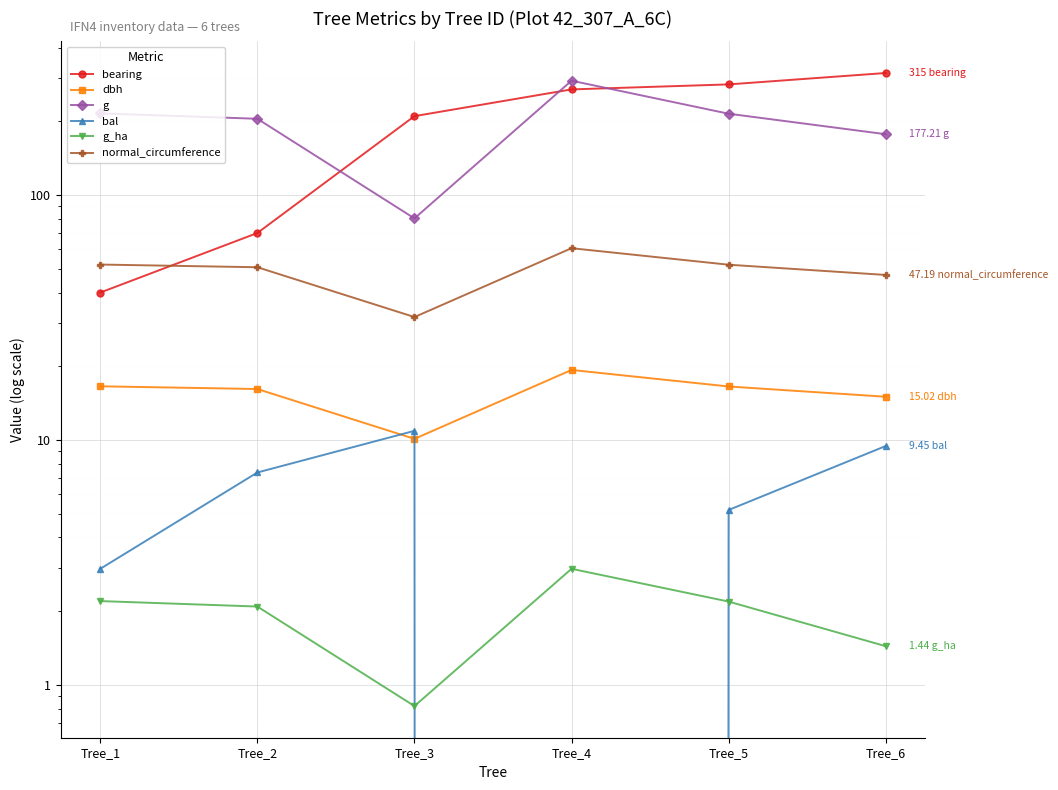

What is the difference between the maximum and second lowest values in the normal_circumference series?

13.5